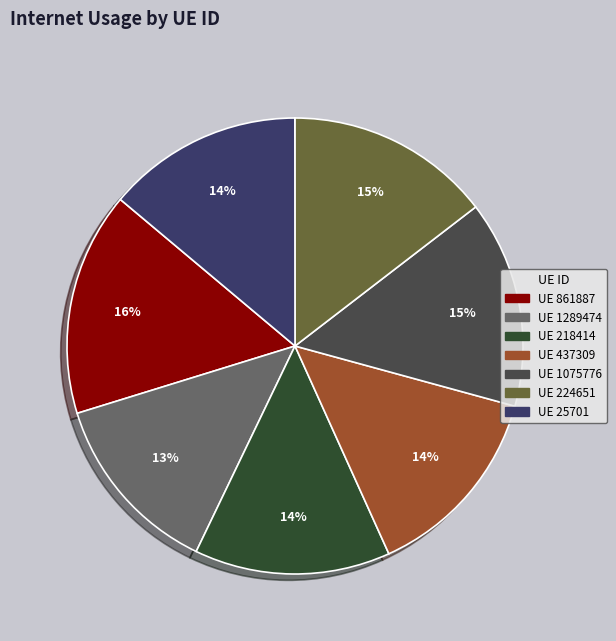

How many slices are in this pie chart?

7